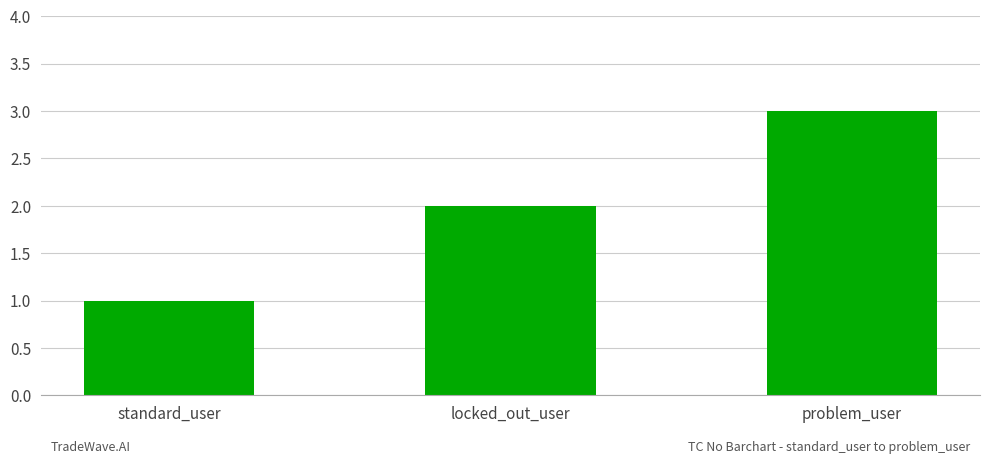

What is the difference between the maximum and minimum values?

2